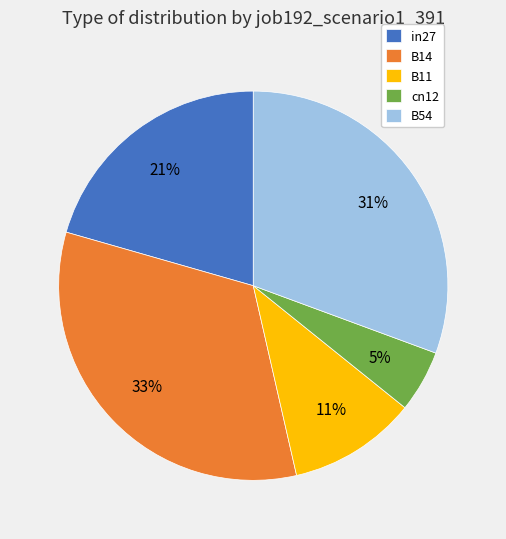

Is the sum of in27 and B14 greater than half?

Yes